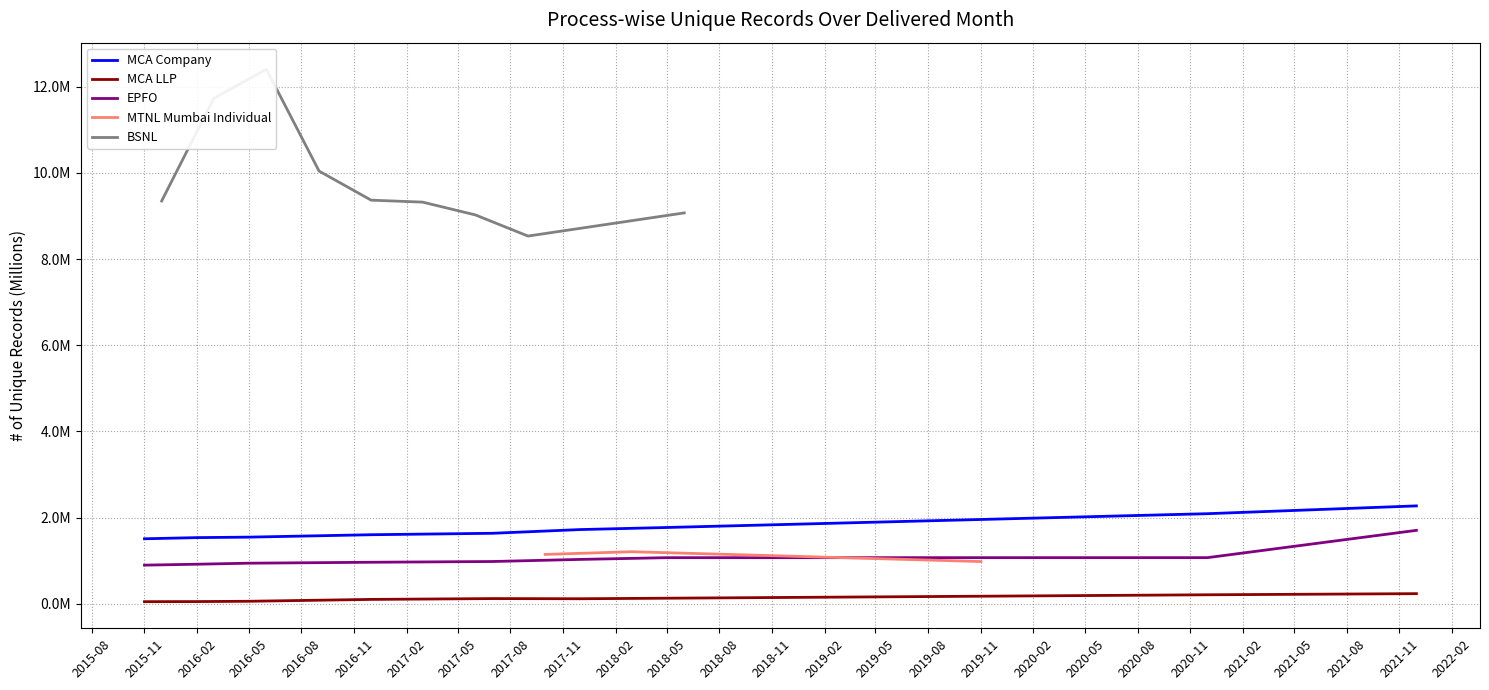

In MCA LLP, how many points are lower than both neighbors (excluding endpoints)?

1